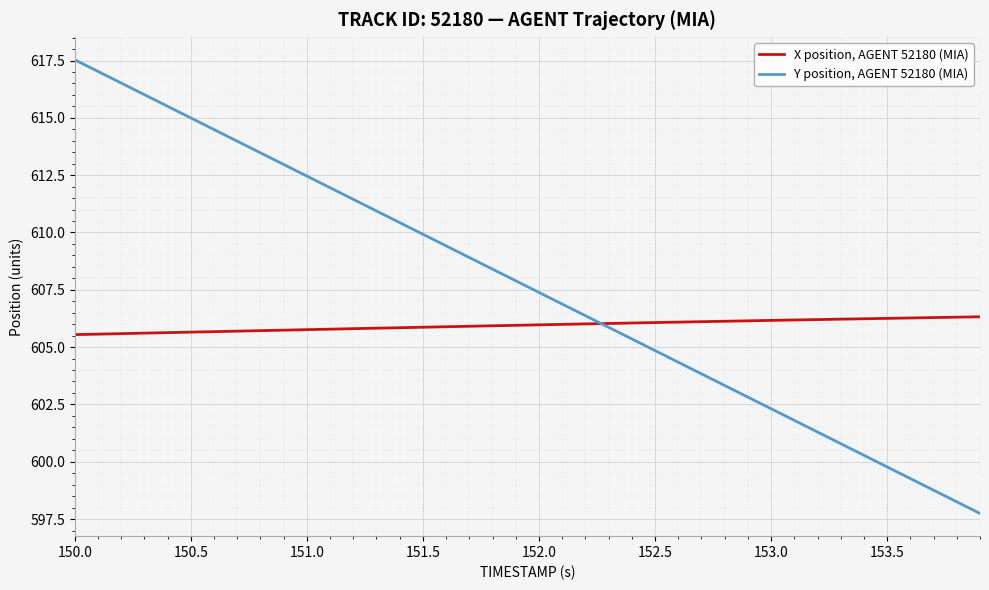

List the series in order of their peak value, lowest first.

X position, AGENT 52180 (MIA), Y position, AGENT 52180 (MIA)